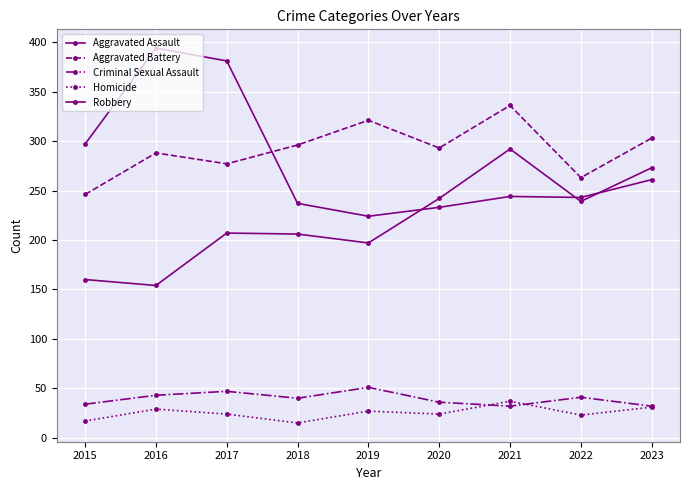

What is the sum of all Aggravated Battery values?

2623